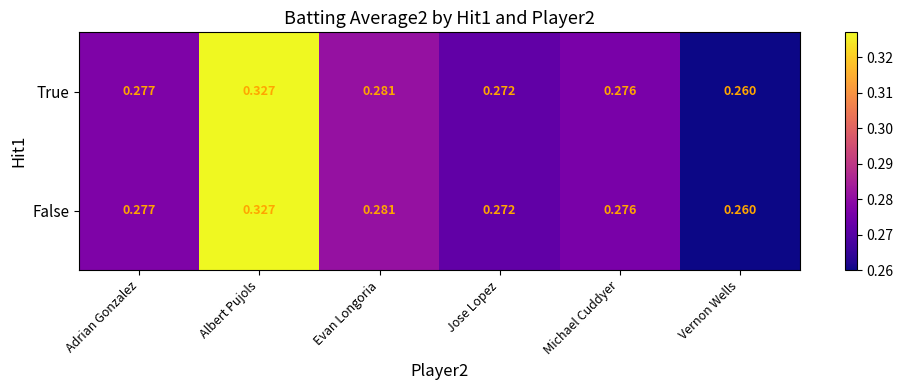

At which category does the chart reach its peak across all series?

Albert Pujols